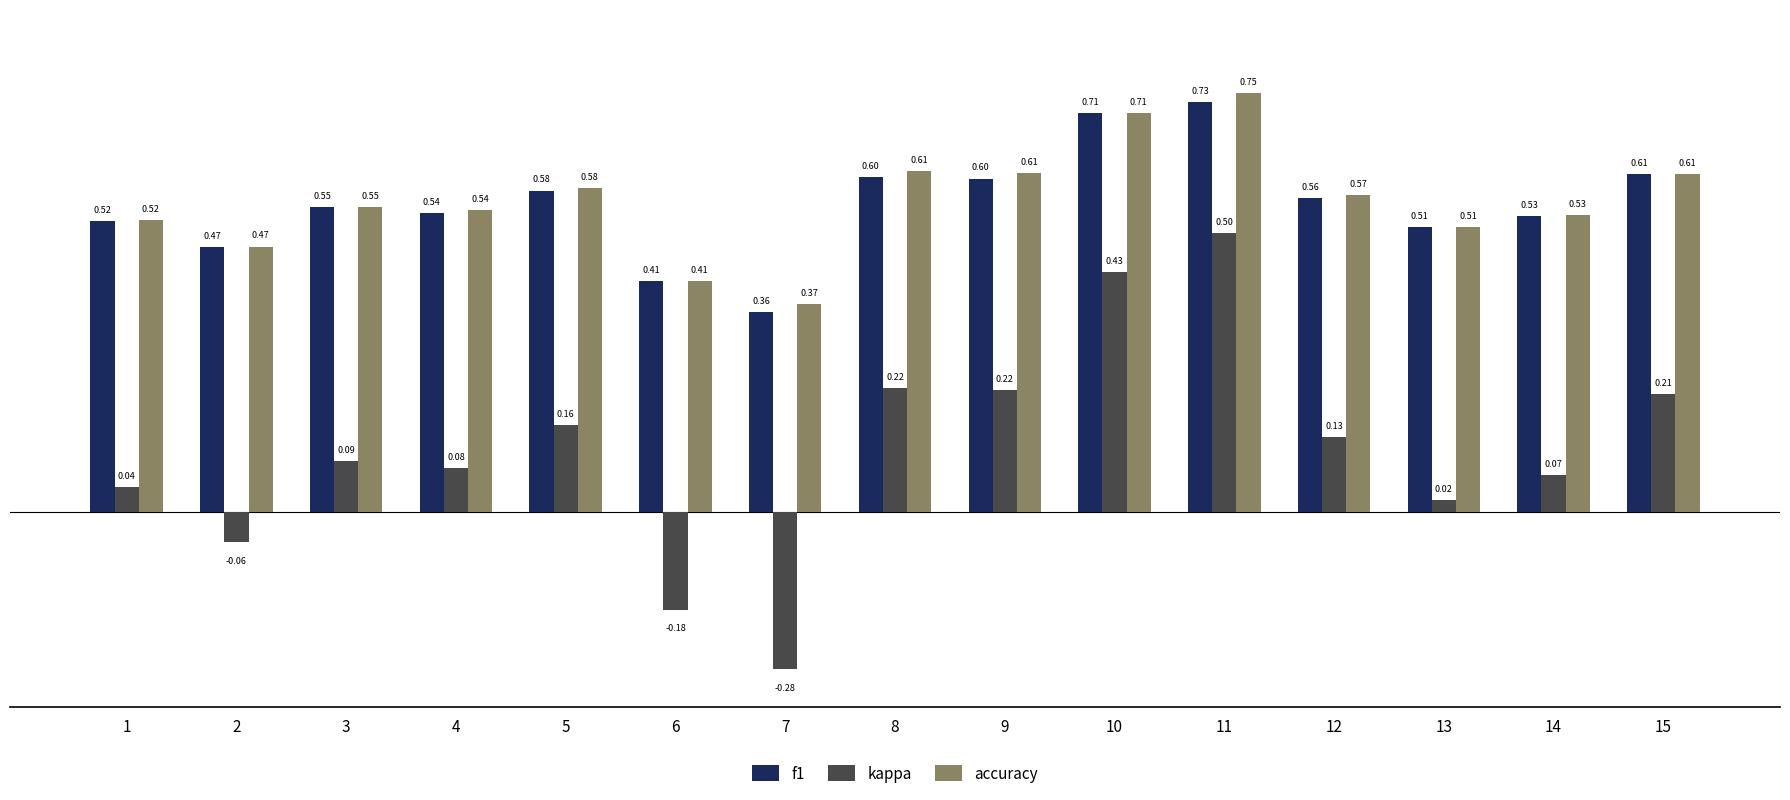

At which label is accuracy closest to 0?

7